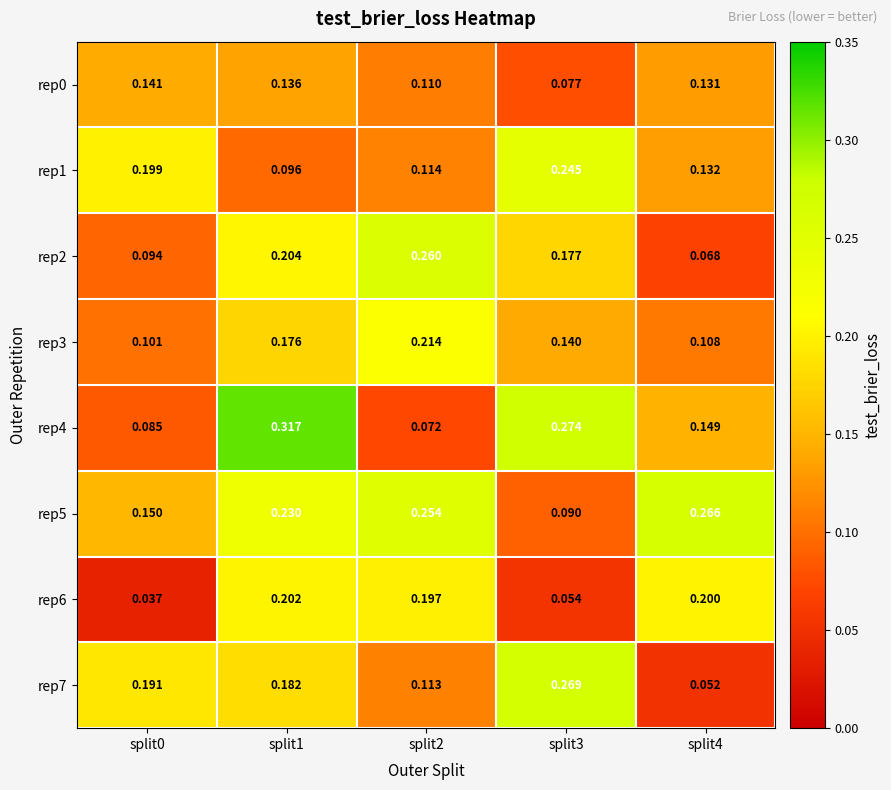

What is the spread (max minus min) of values at split1?

0.2